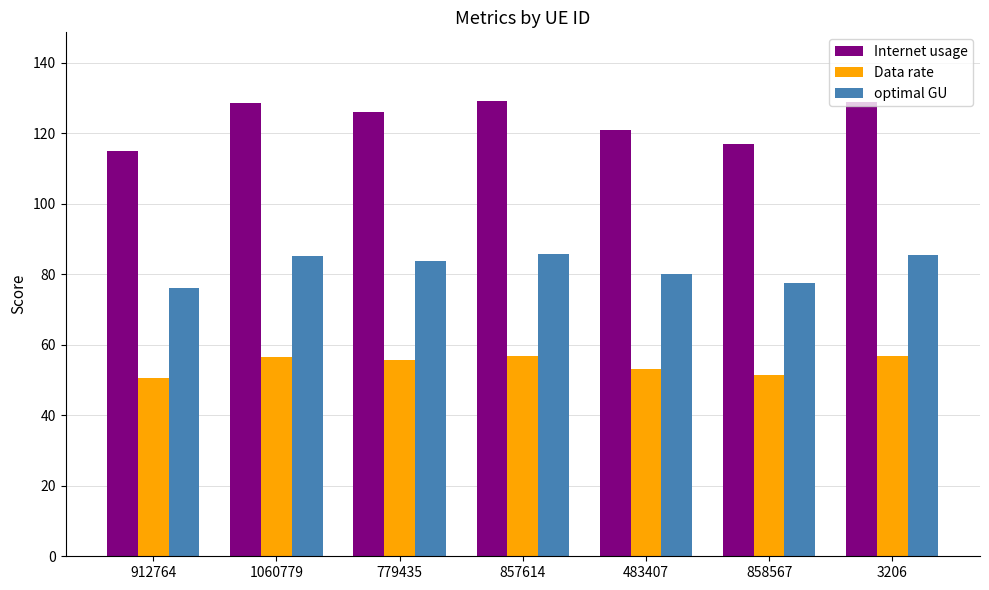

Which series has the widest spread of values?

Internet usage